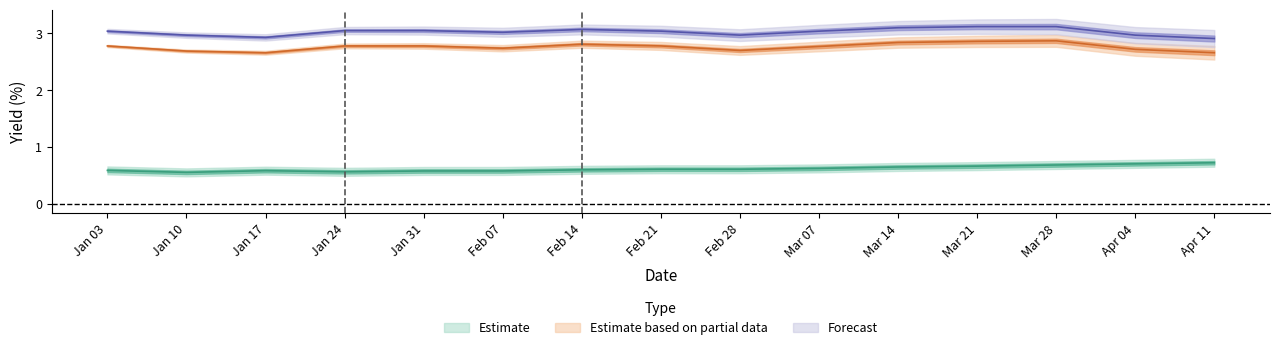

How many interior local valleys does the col_3 series have?

2